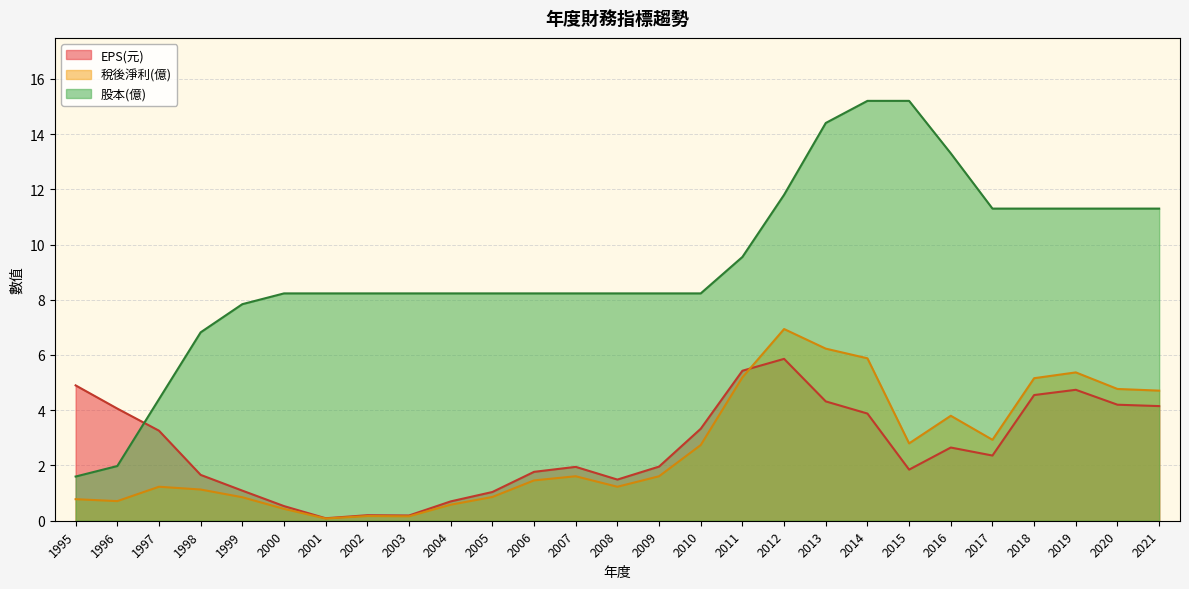

At which category does EPS(元) reach its first local valley?

2001